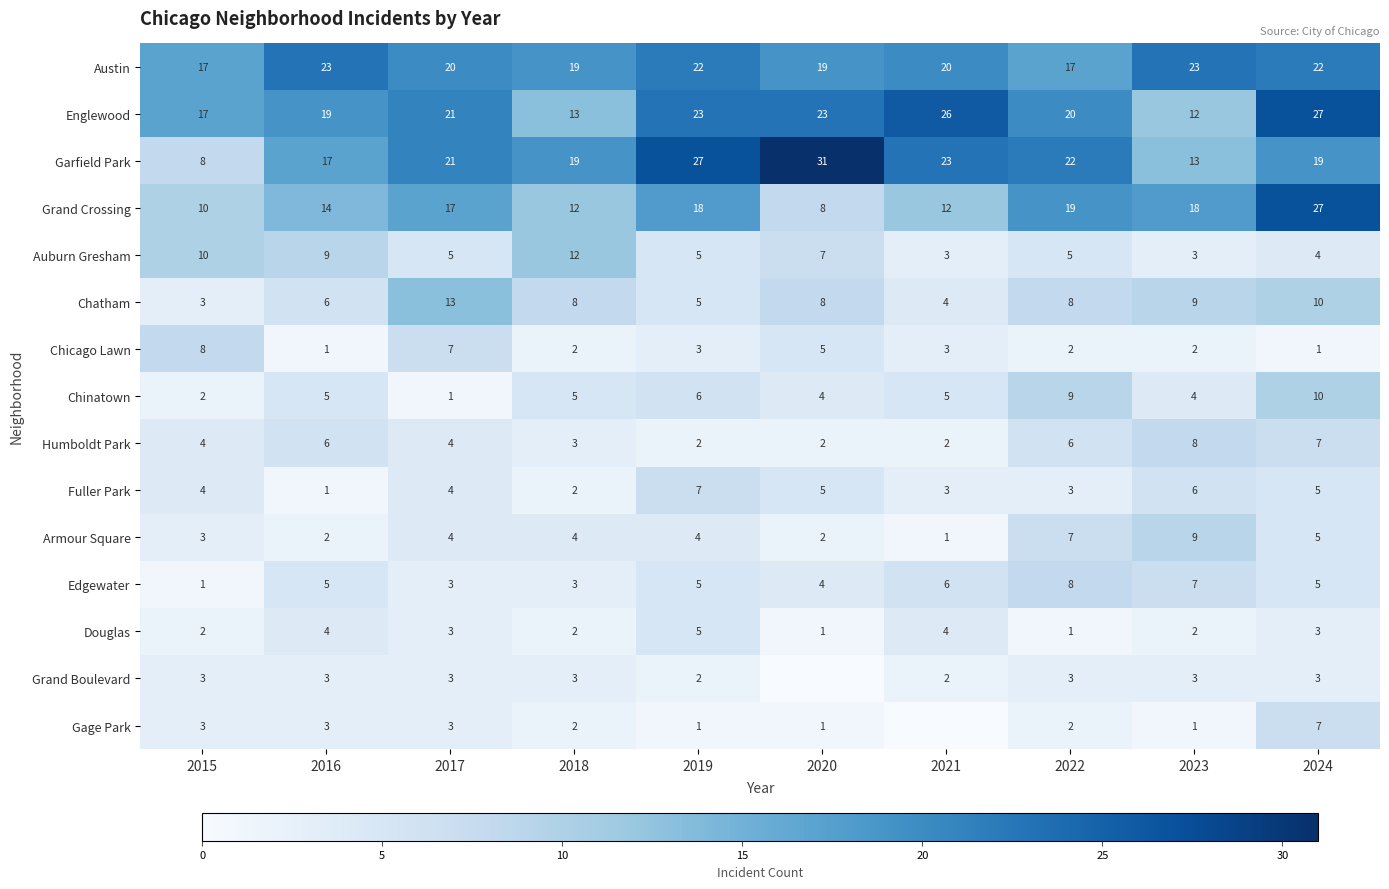

What is the average value of the Chinatown series?

5